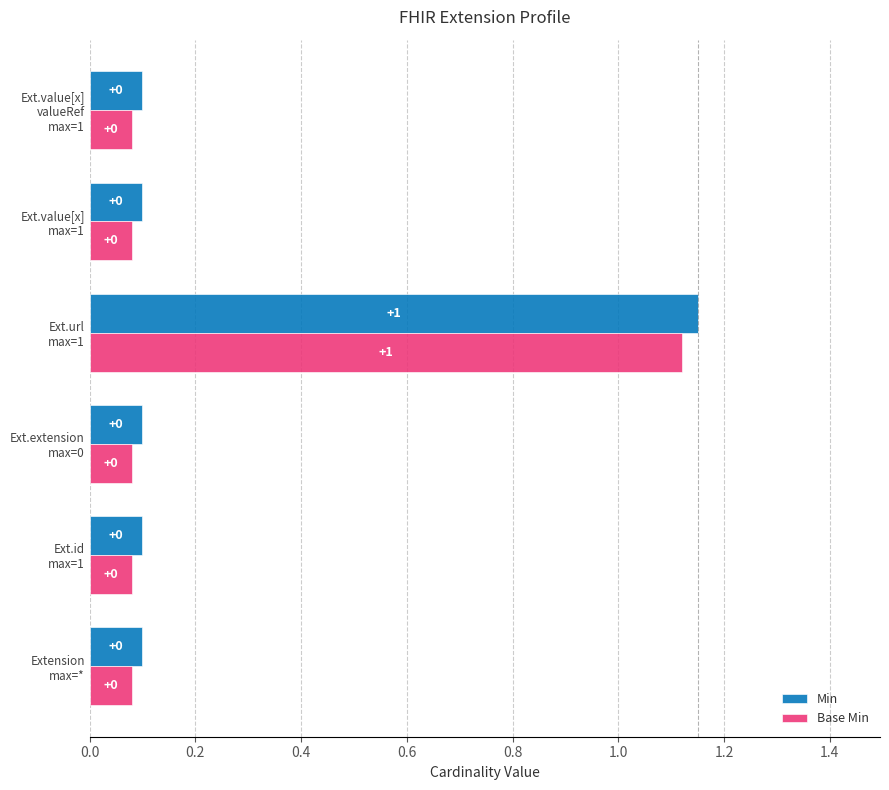

What are all the series names shown in the legend?

Min, Base Min